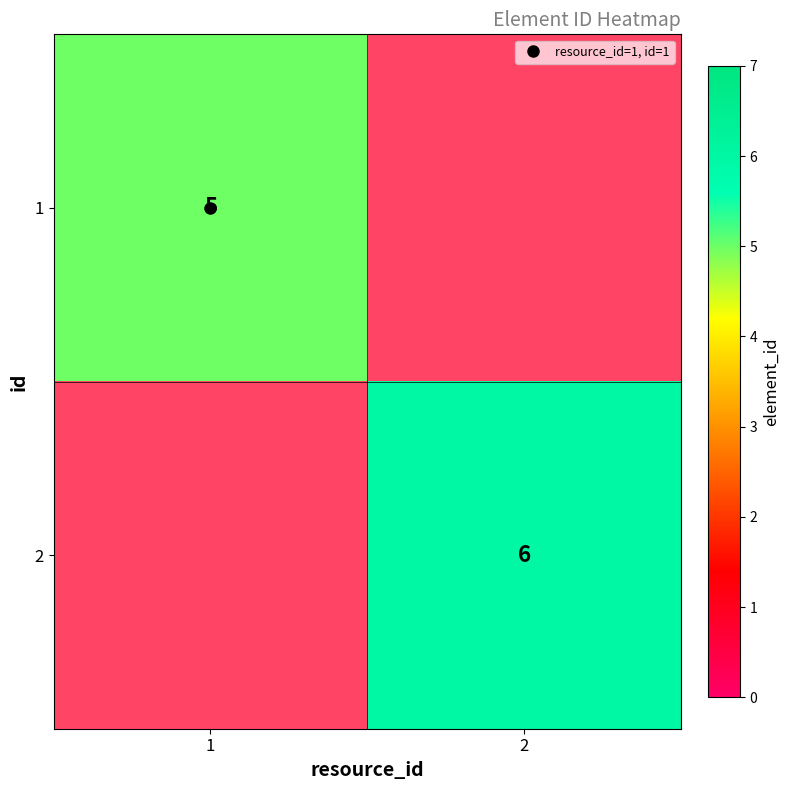

Rank the series by their average value, from highest to lowest.

1, 2